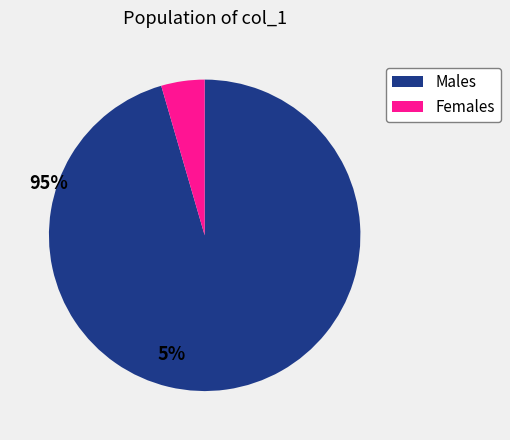

Is there a majority slice in this chart?

Yes